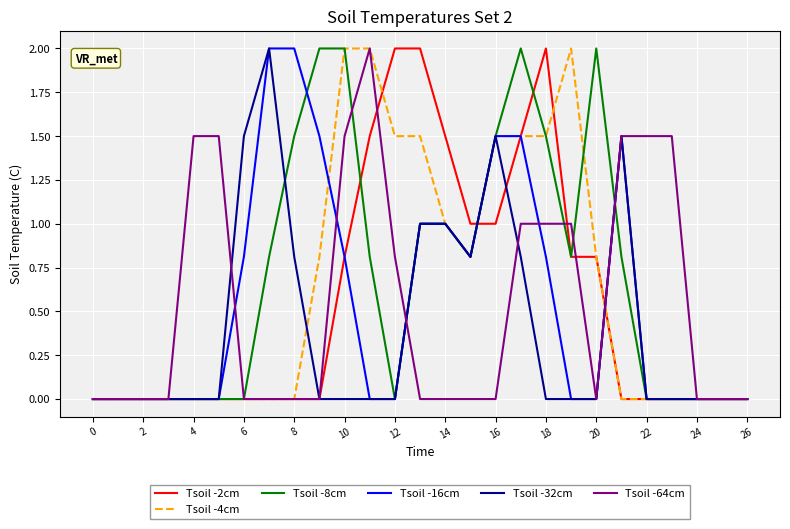

What is the highest value of the Tsoil -2cm series?

2.0